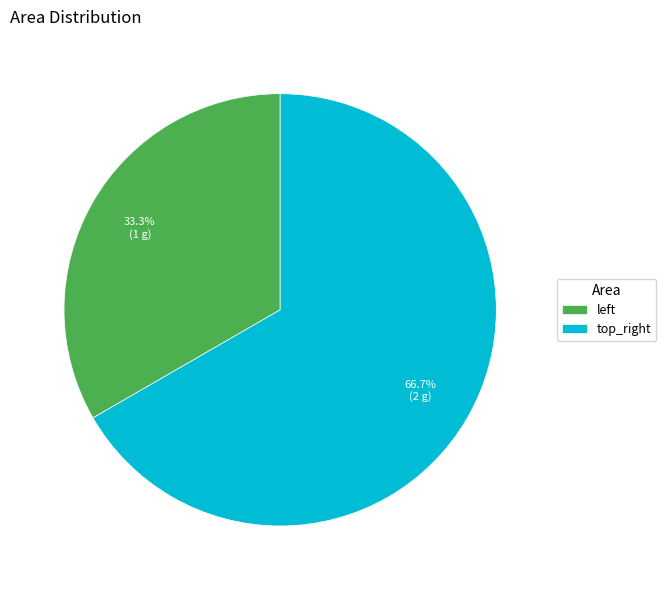

Is there a majority slice in this chart?

Yes